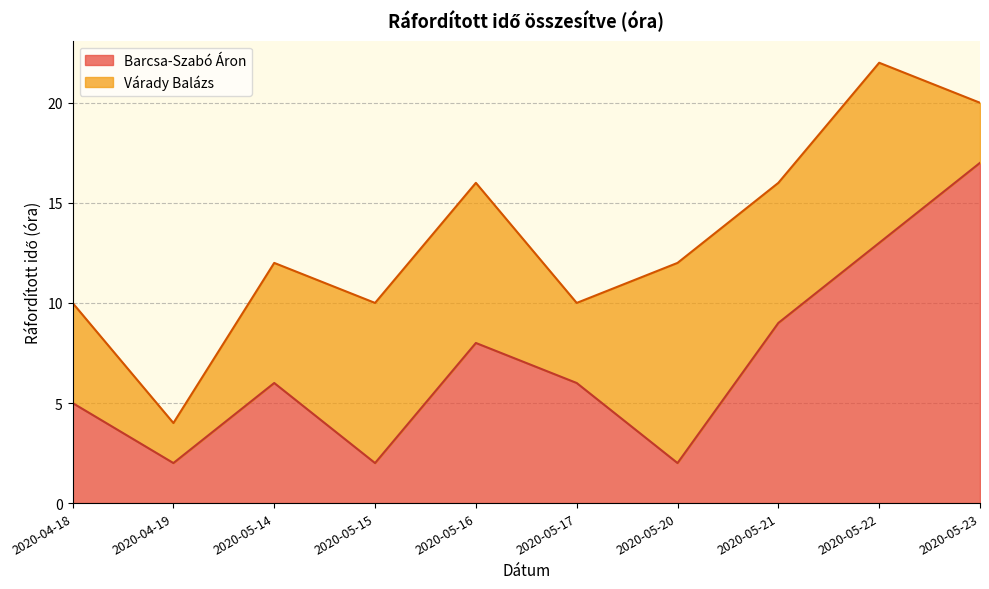

What is the maximum value for Barcsa-Szabó Áron?

17